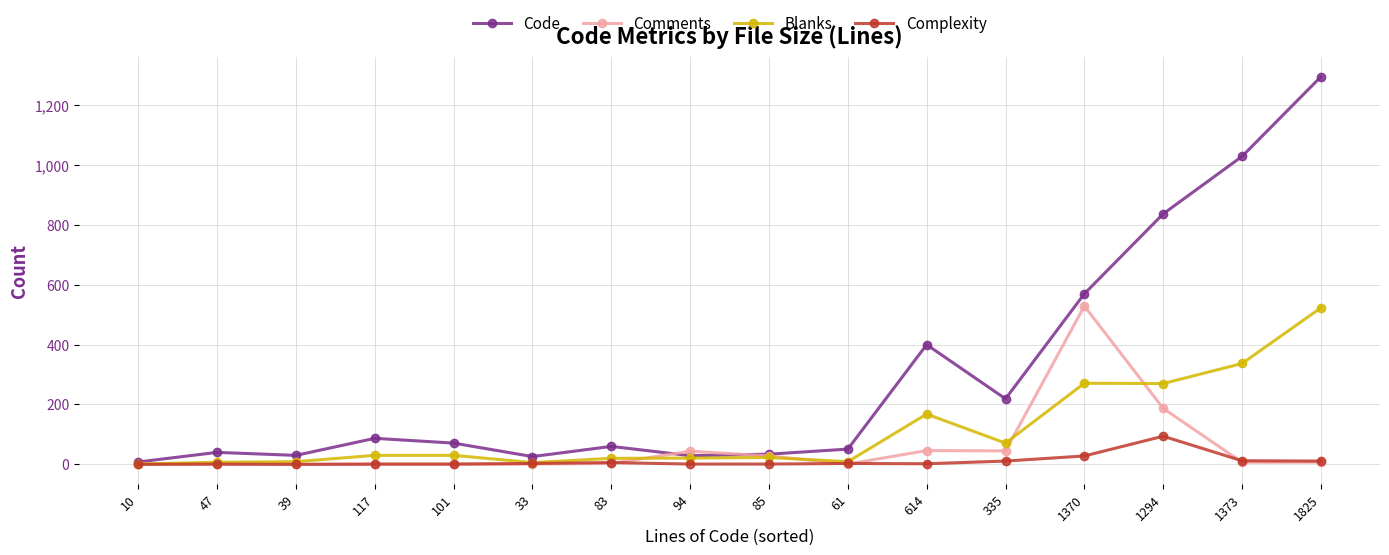

What is the spread (max minus min) of values at 101?

71